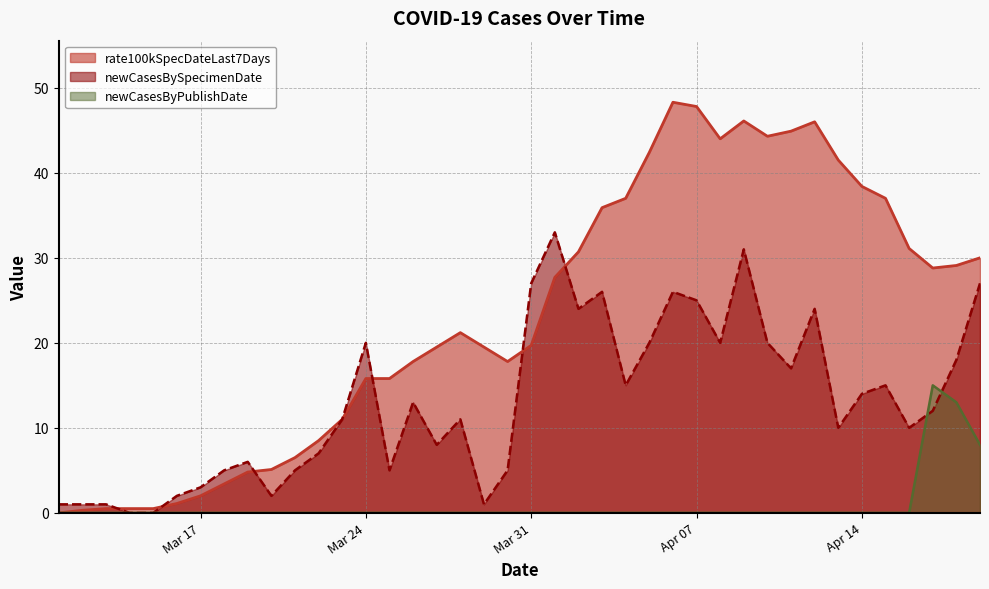

What position from the right is 2020-04-17?

3